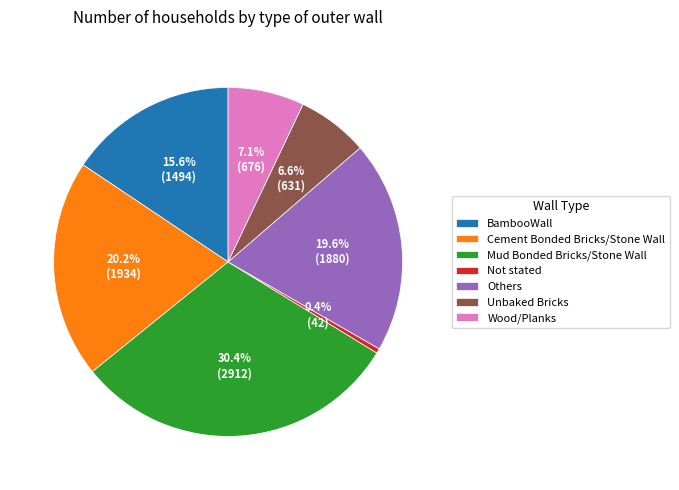

Count the number of slices in the pie.

7